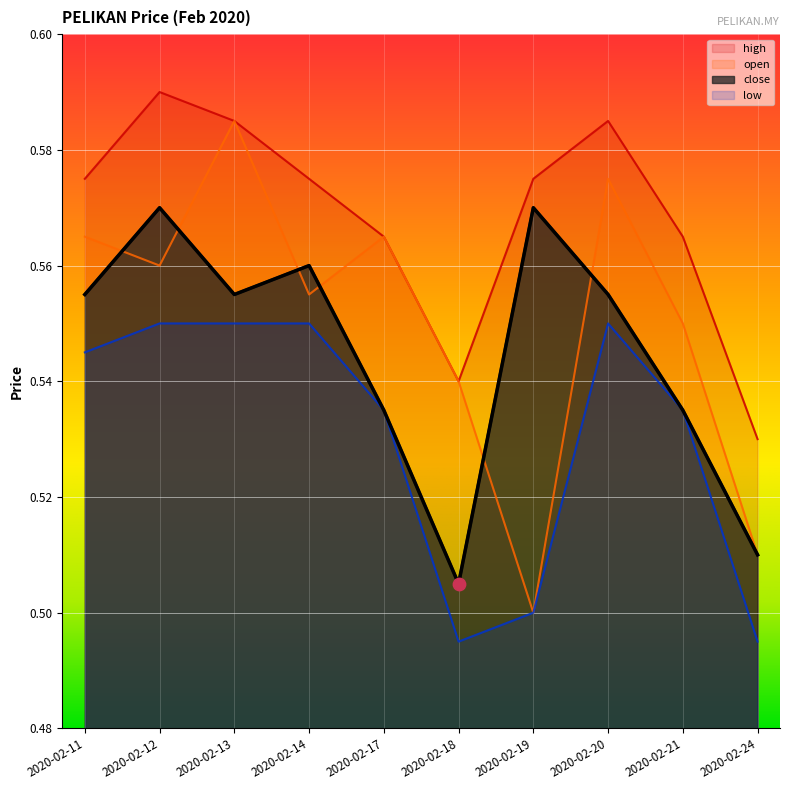

Which series contains the lowest Y value?

low